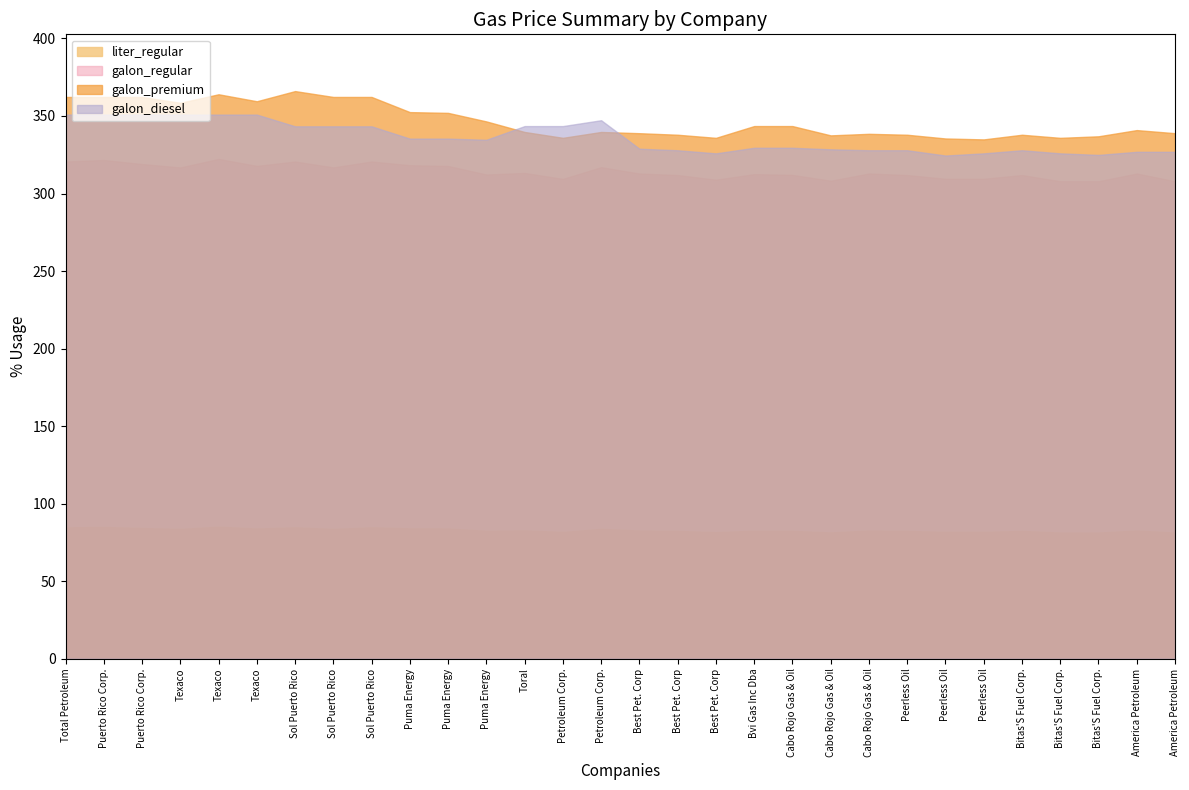

How many interior local valleys does the galon_regular series have?

7